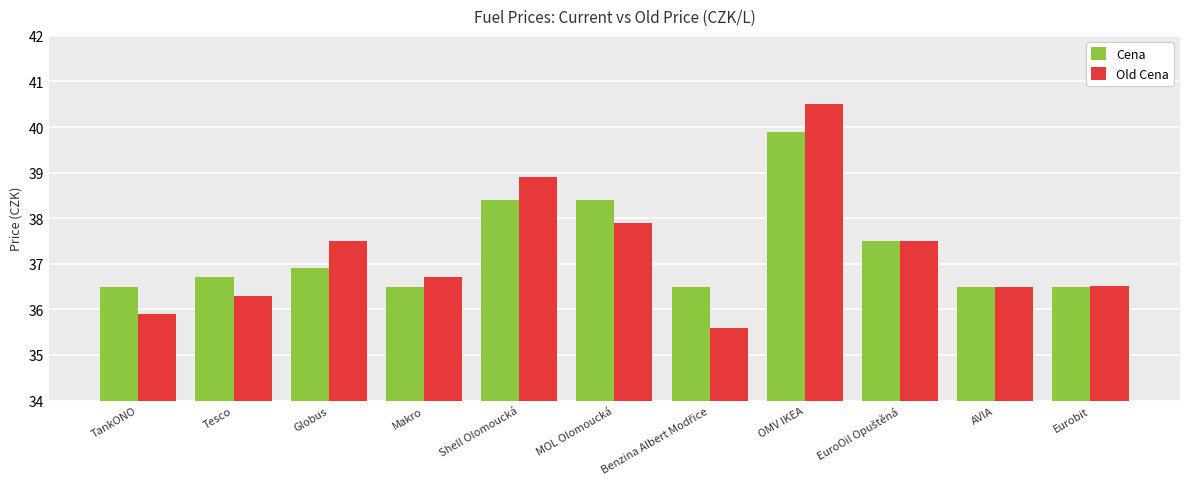

What is the difference between the Cena values at Eurobit and Globus?

0.4